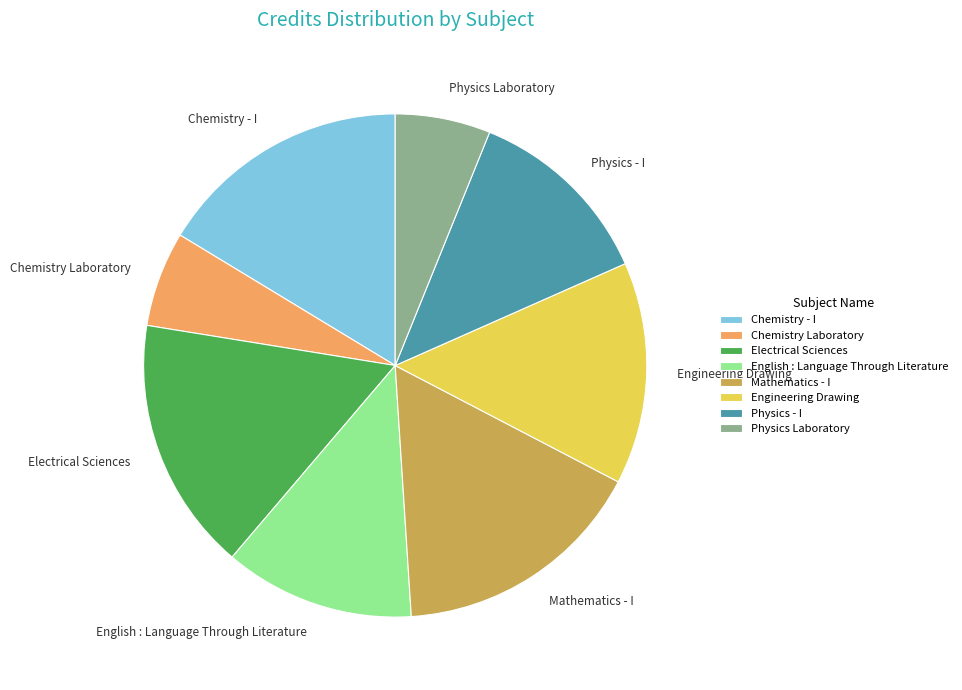

Combined, do Engineering Drawing and Physics Laboratory account for over 50%?

No